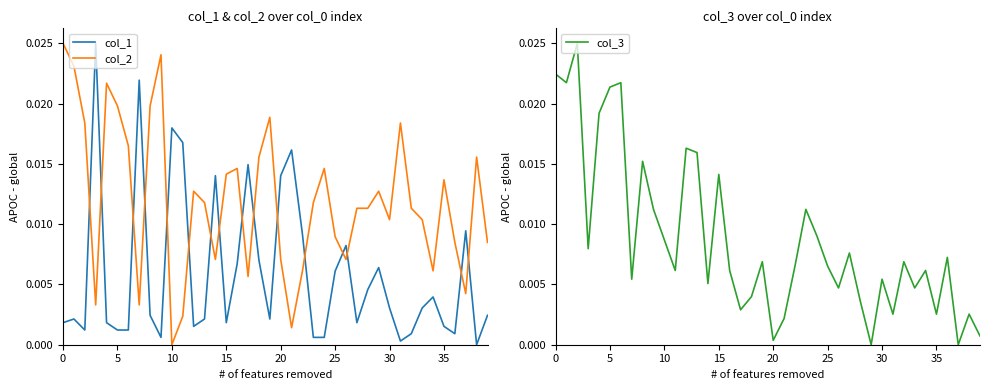

True or false: col_1 has more than 1 interior local peaks.

True